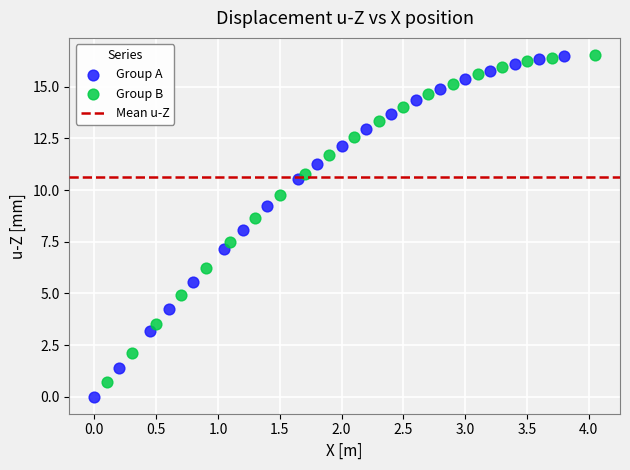

Which series has the widest spread of Y values?

Group A